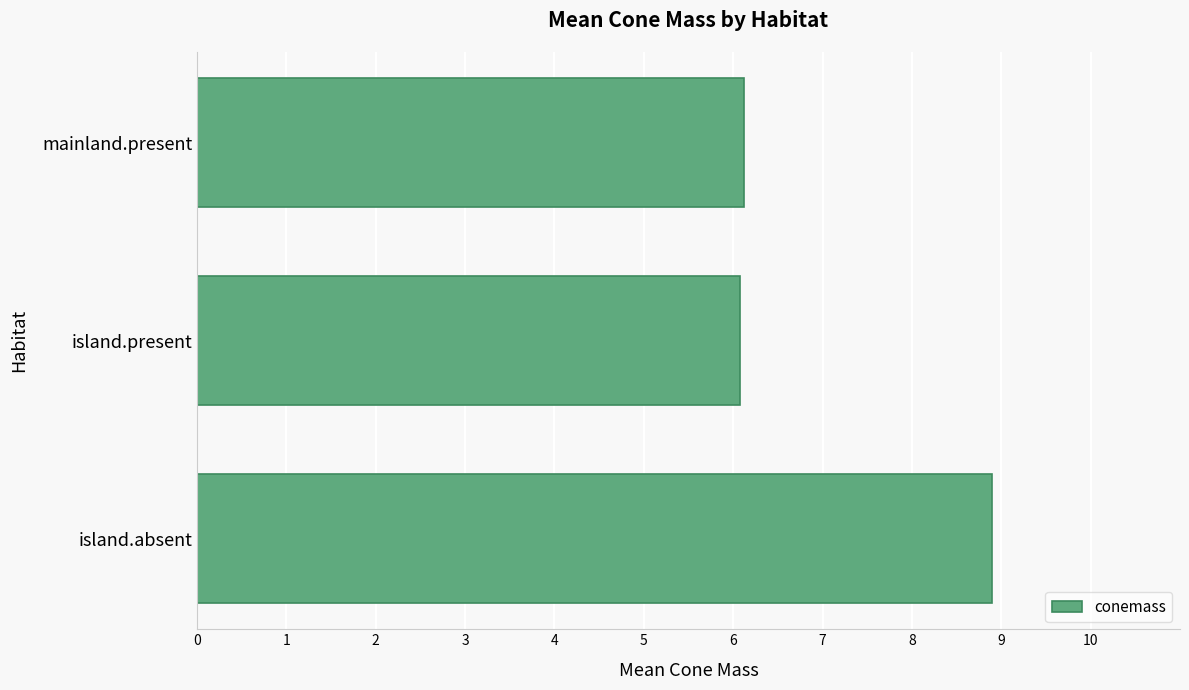

Which has a higher value, island.present or island.absent?

island.absent